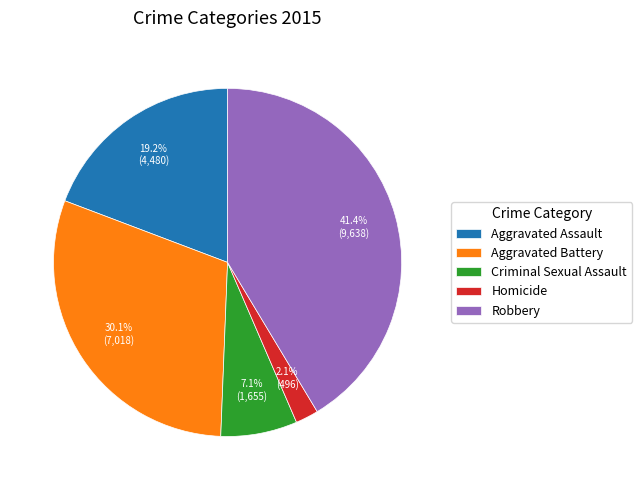

Rank the categories by value from lowest to highest.

Homicide, Criminal Sexual Assault, Aggravated Assault, Aggravated Battery, Robbery